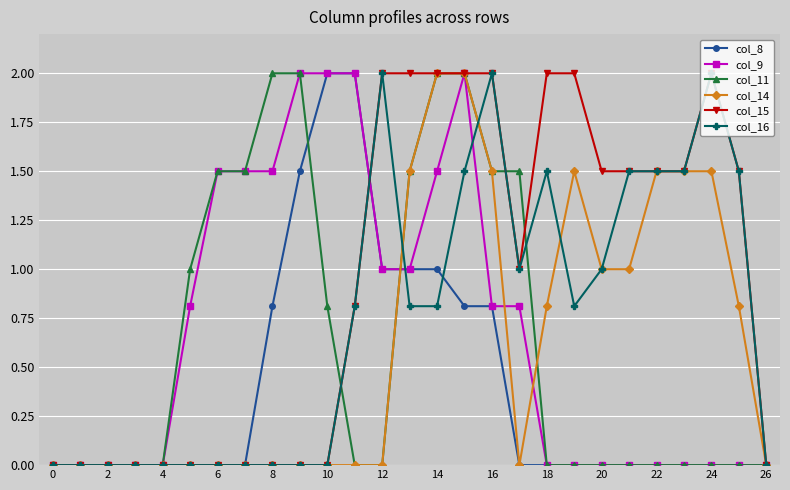

What is the maximum value for col_15?

2.0